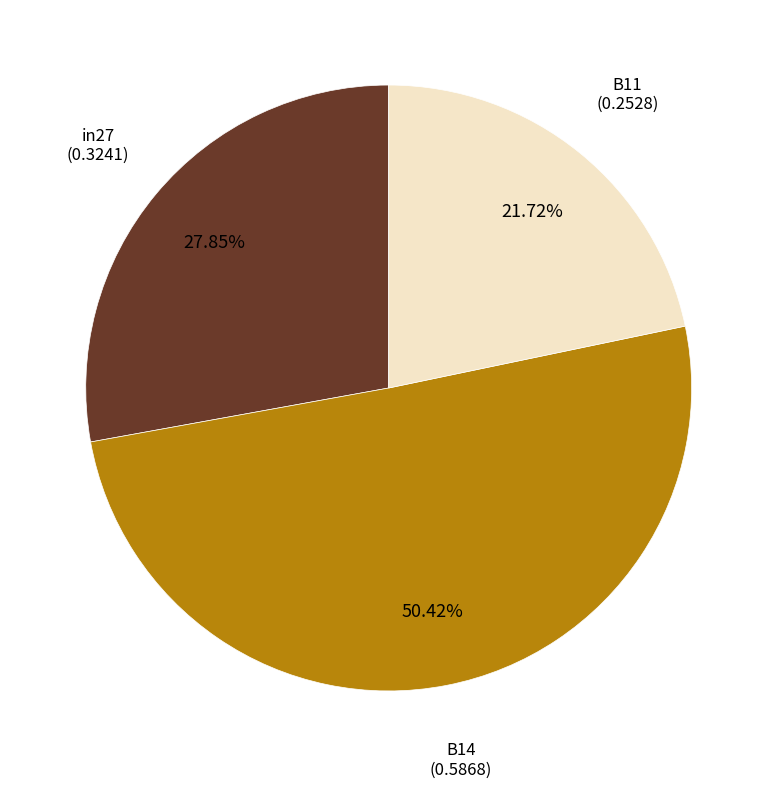

Does any single category account for the majority?

Yes